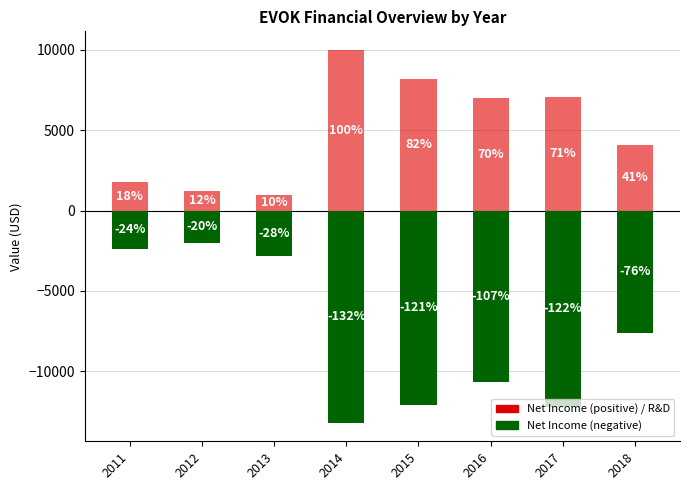

At how many categories does at least one series exceed -1411?

8